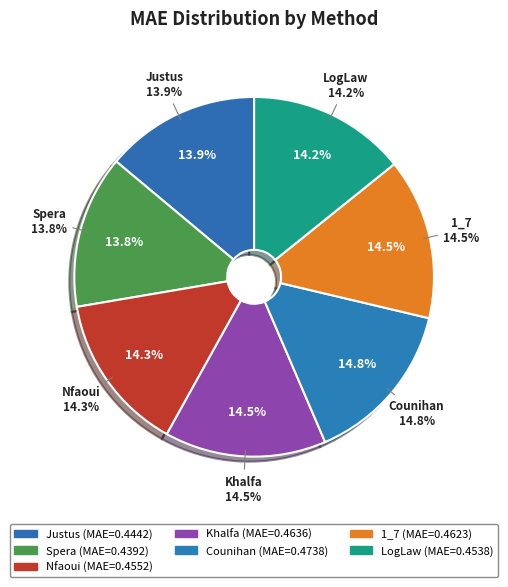

Count the number of slices in the pie.

7